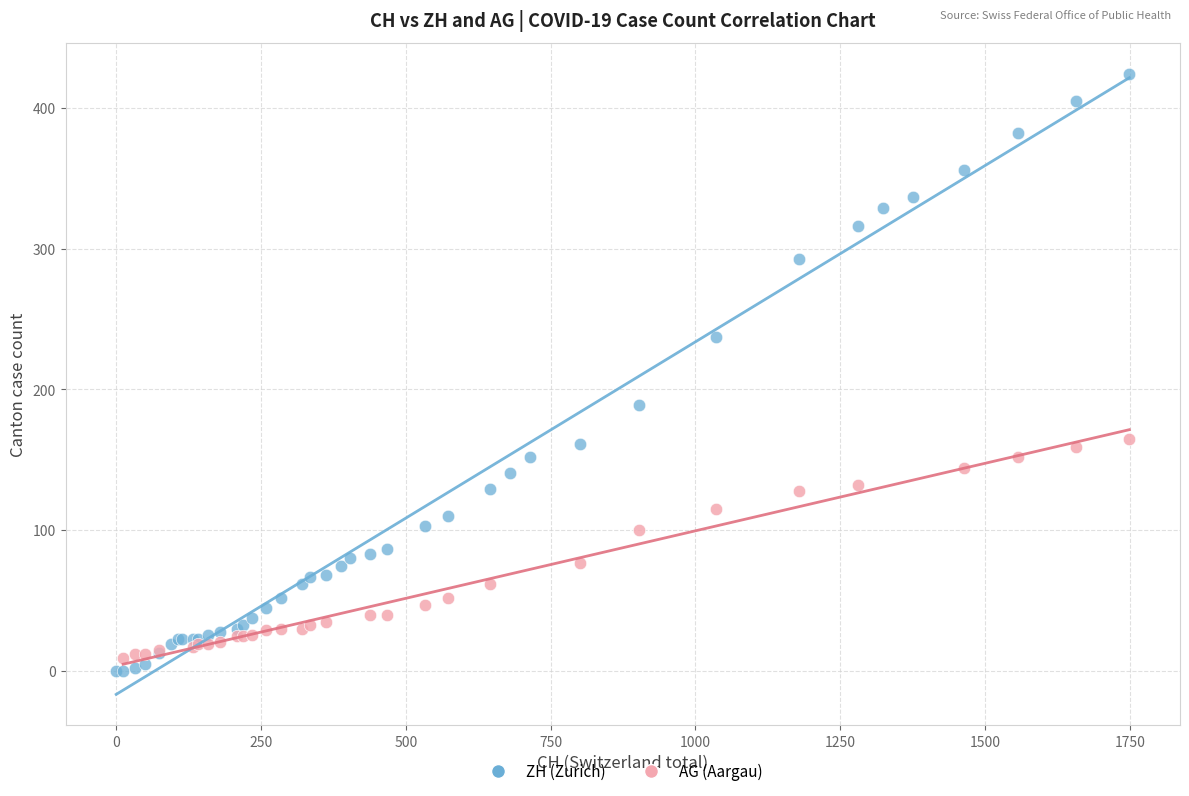

Which series has the largest Y range (max minus min)?

ZH (Zurich)